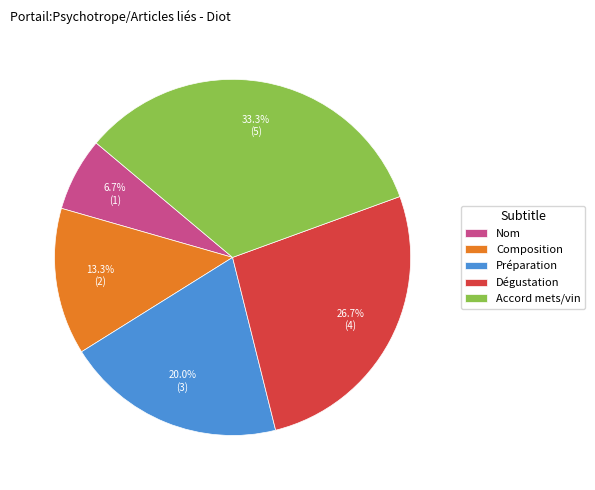

To the nearest percent, what is the difference between the largest and smallest slice percentages?

27%